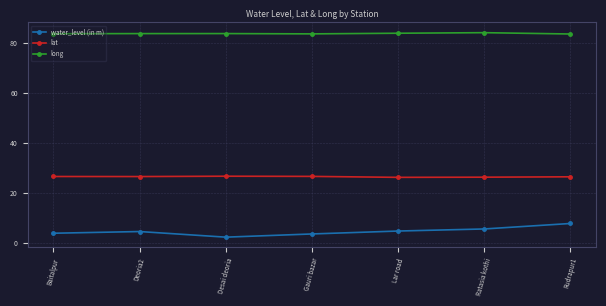

True or false: long and water_level (in m) cross at least once.

False